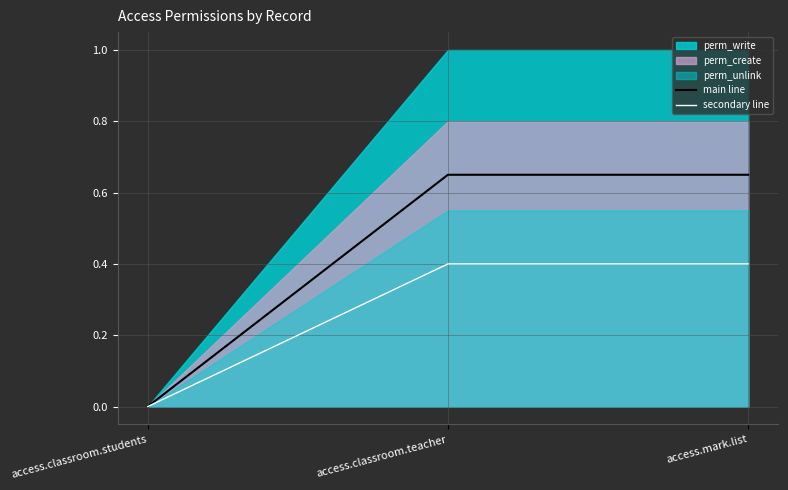

What position from the left is access.classroom.students?

1